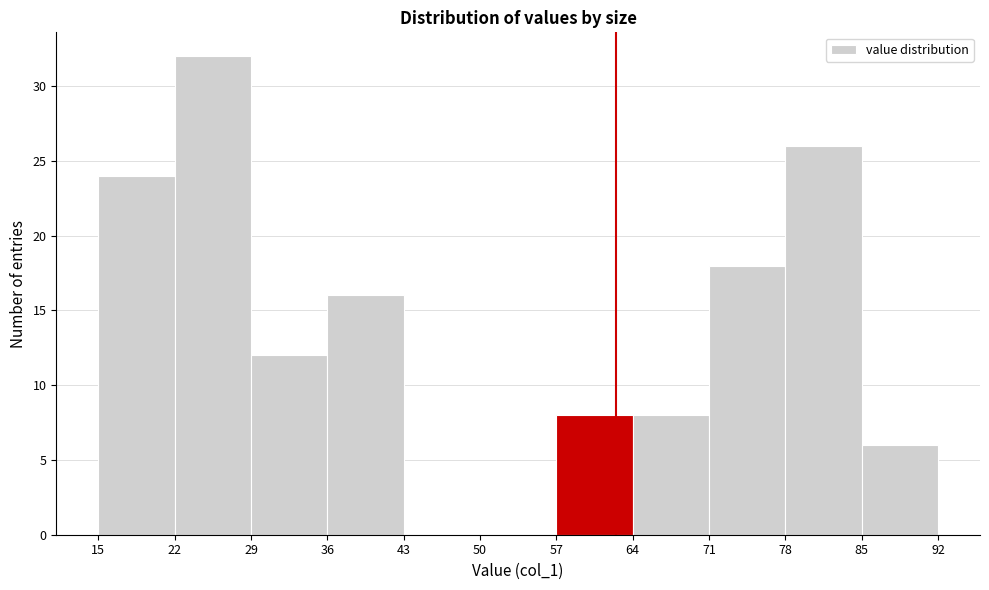

Which range on the x-axis has the tallest bar?

22 to 29